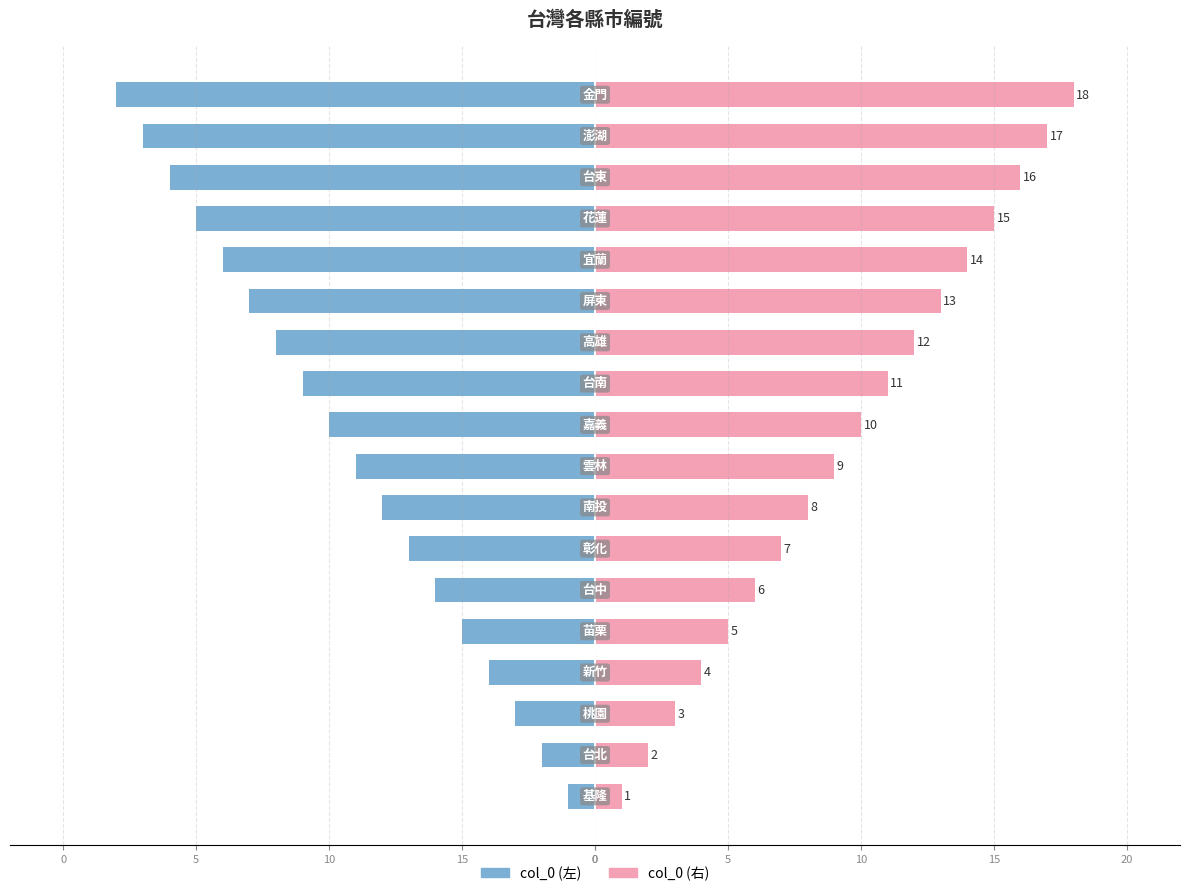

Which series has the largest range (max minus min)?

col_0 (左)